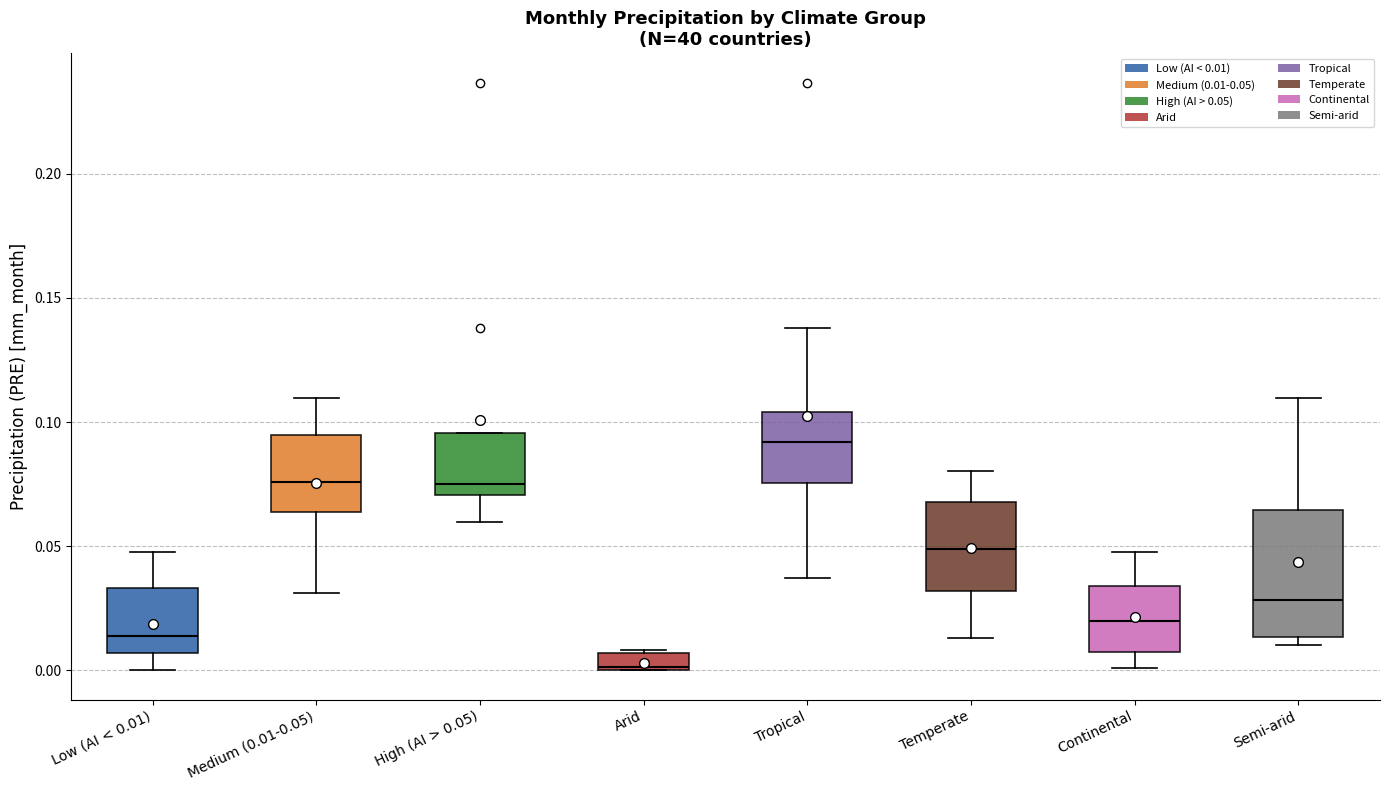

Which box has the highest median line?

Tropical